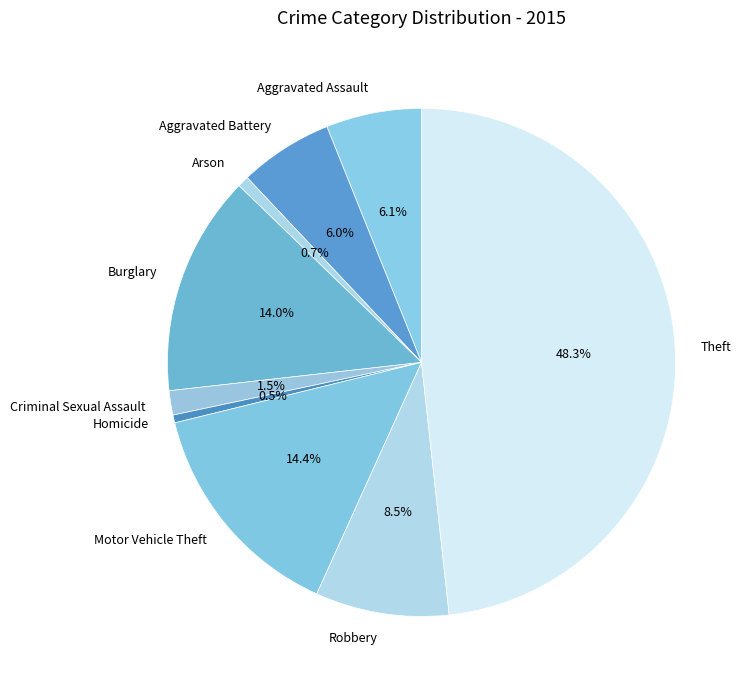

How many segments does this pie chart have?

9